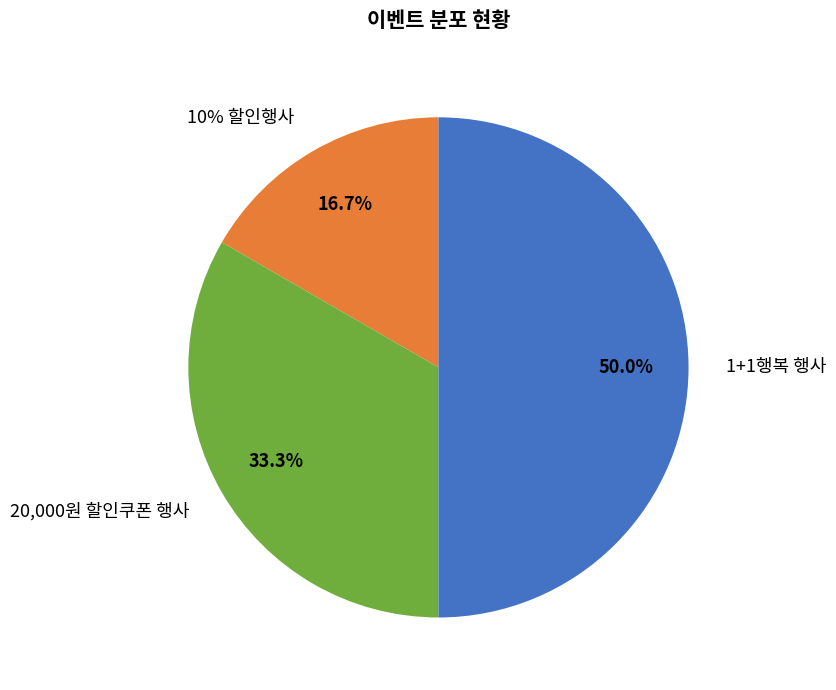

Is it true that 20,000원 할인쿠폰 행사 is 33% of the pie?

True